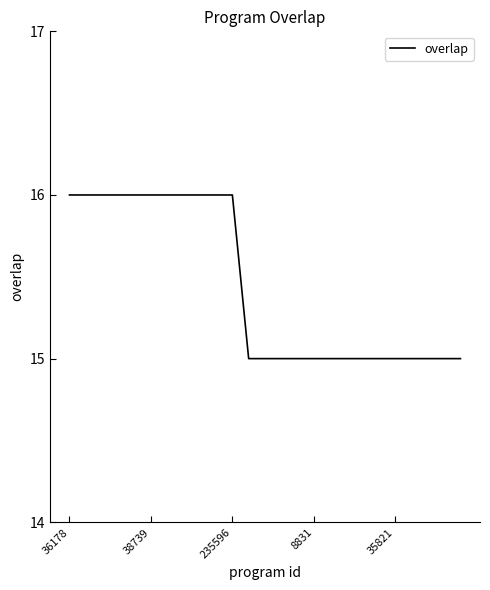

Does the chart have visible grid lines?

No